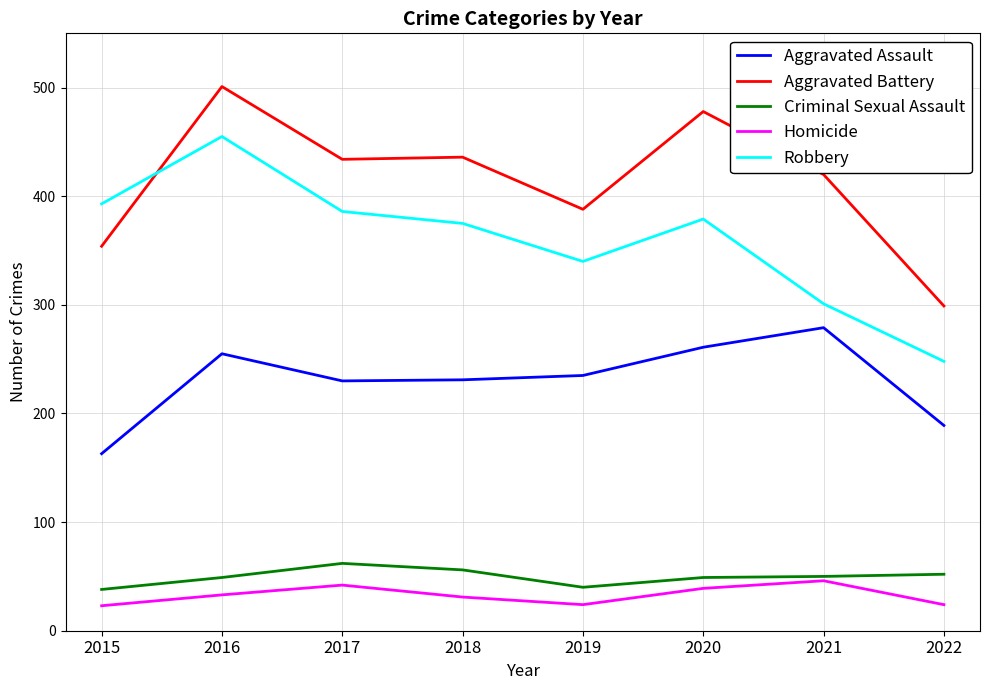

What is the average value of the Criminal Sexual Assault series?

50